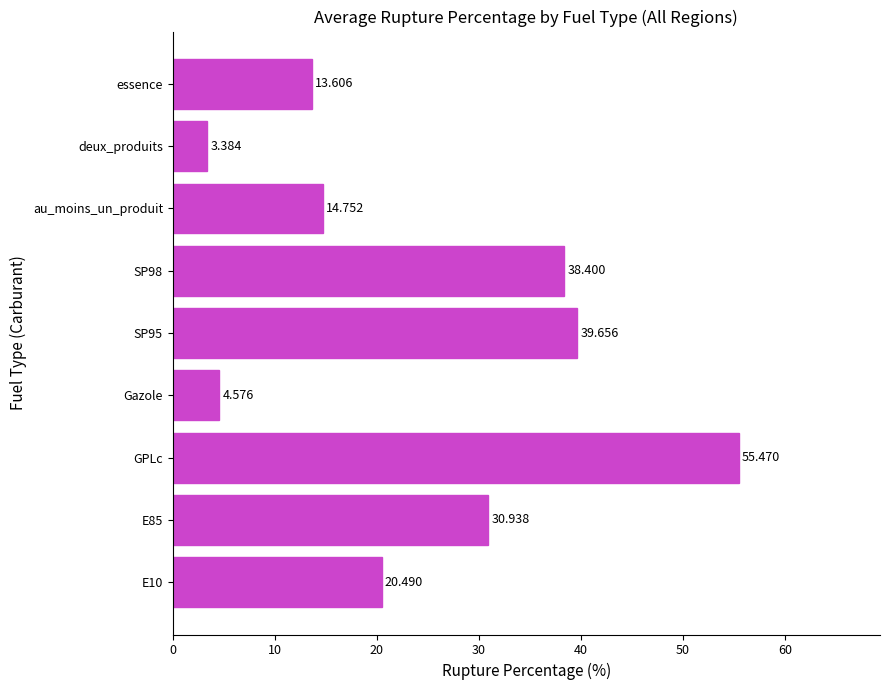

Rank the categories by value from highest to lowest.

GPLc, SP95, SP98, E85, E10, au_moins_un_produit, essence, Gazole, deux_produits